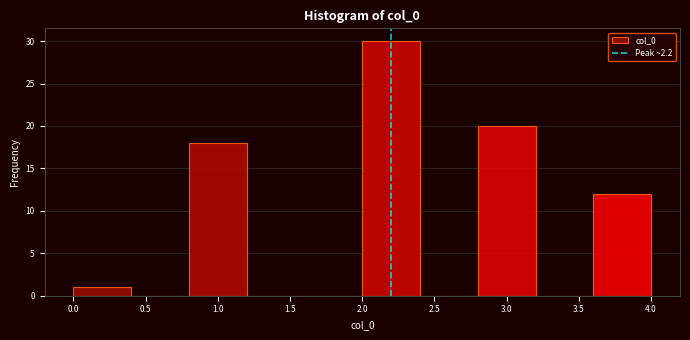

How tall is the bar that spans 0.0 to 0.4 on the x-axis? The values are not printed on the chart, so give them approximately, as read against the axis.

1